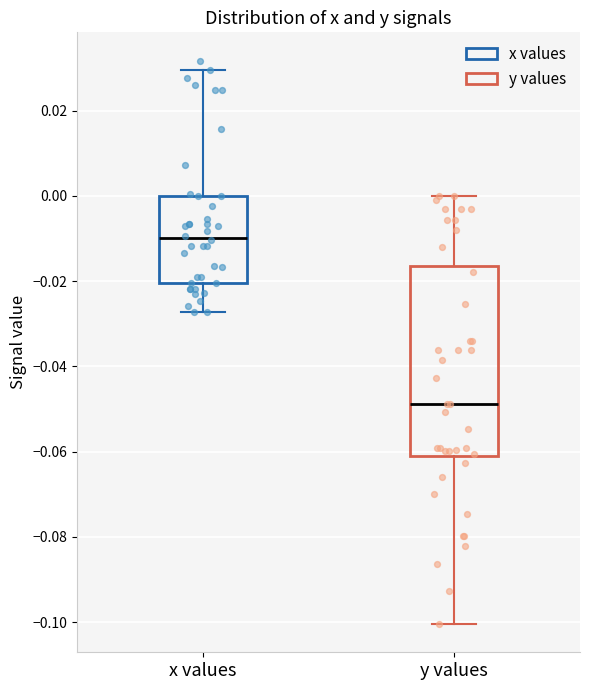

Reading left to right, read every box against the y-axis: the position of its median line, the range the box covers, and the ends of its whiskers. The values are not printed on the chart, so give them approximately, as read against the axis.

x values: median -0.010, box -0.020 to 0.000, whiskers -0.028 to 0.030
y values: median -0.048, box -0.062 to -0.016, whiskers -0.100 to 0.000